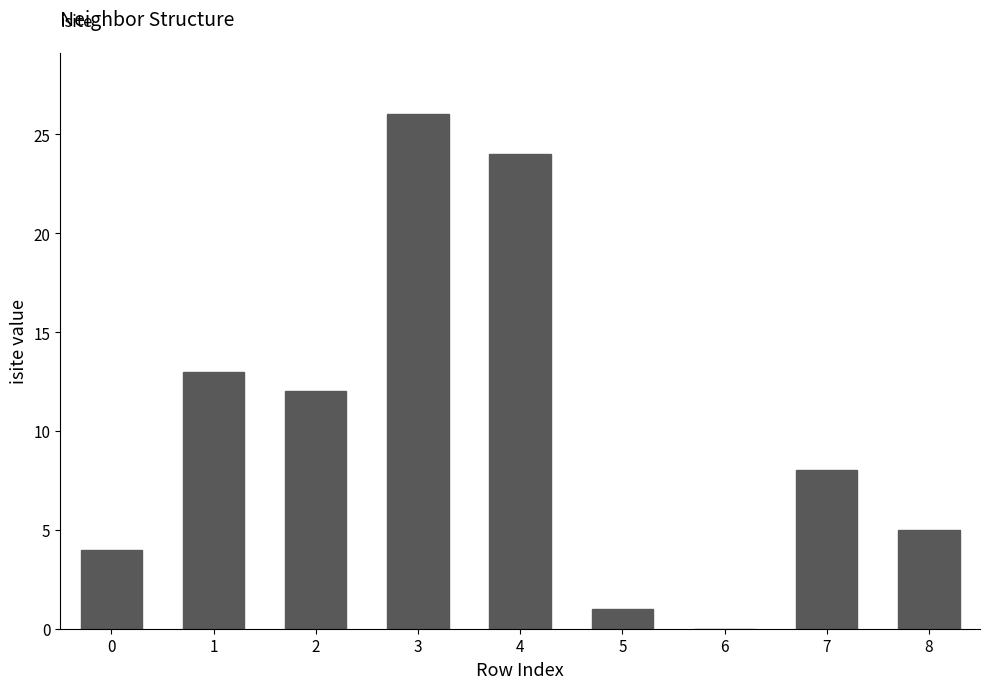

What is the change in value from 4 to 7?

-16